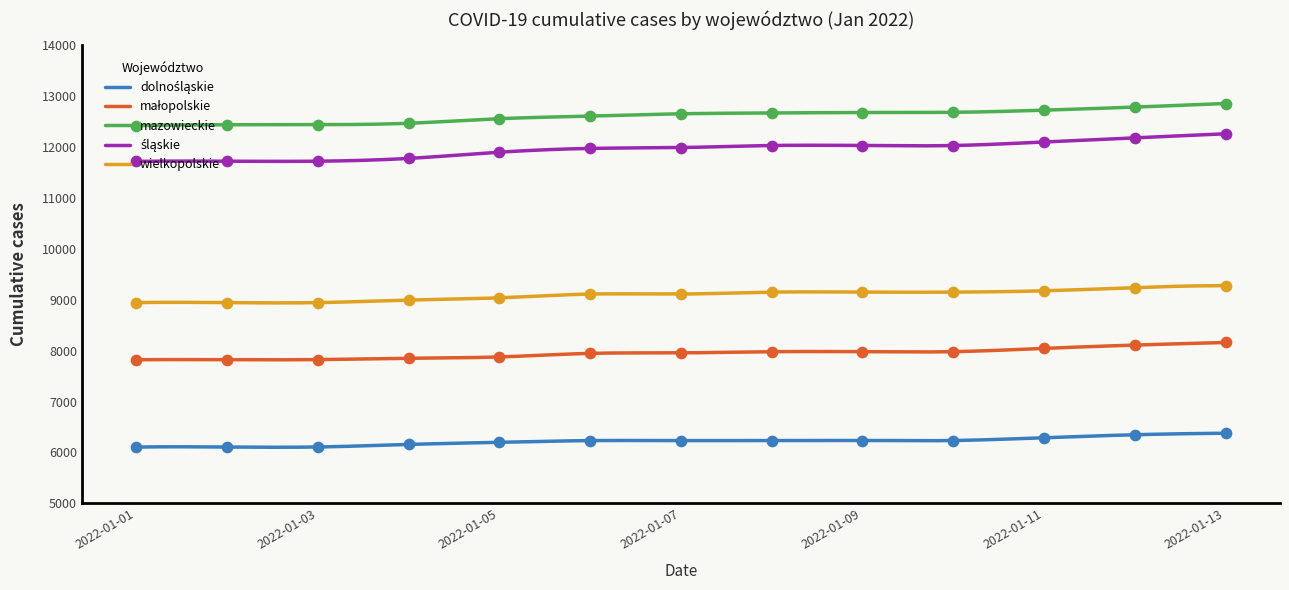

Which series reaches the minimum Y coordinate?

dolnośląskie